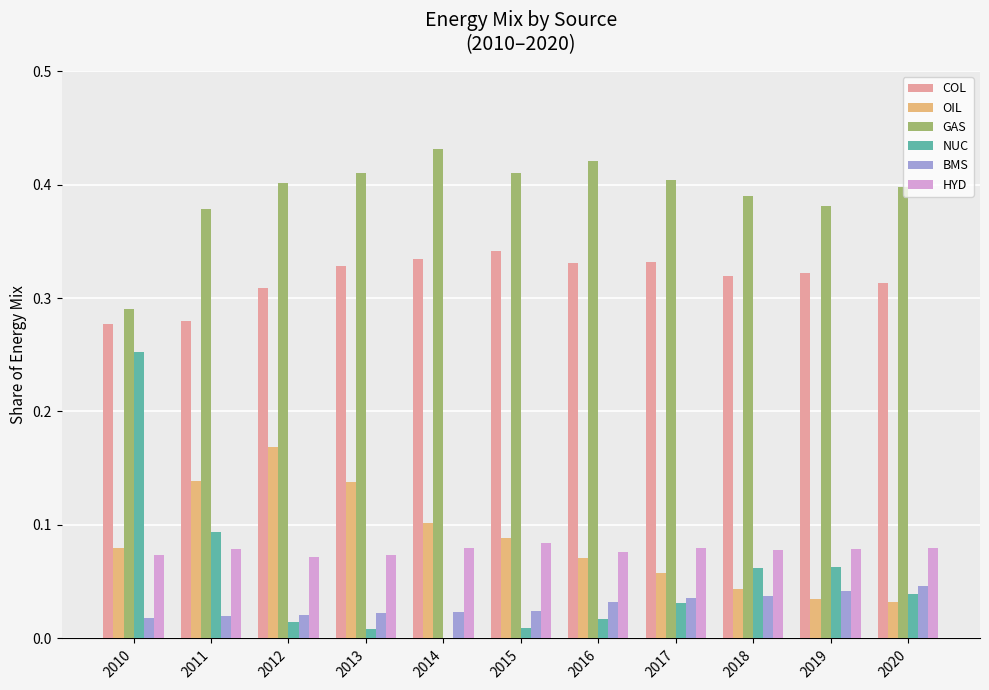

Is the value of BMS at 2016 greater than the value of NUC at 2013?

Yes